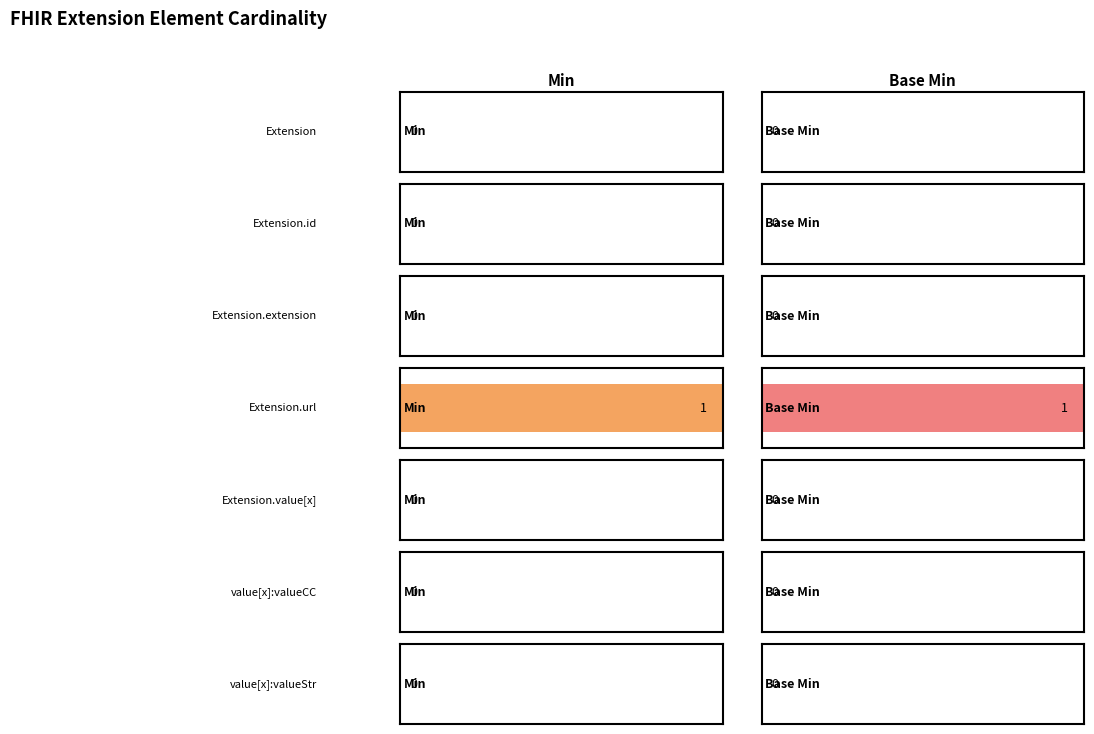

Reading left to right, extract all data points from this chart.

Min: Extension=0	Extension.id=0	Extension.extension=0	Extension.url=1	Extension.value[x]=0	Extension.value[x]:valueCodeableConcept=0	Extension.value[x]:valueString=0
Base Min: Extension=0	Extension.id=0	Extension.extension=0	Extension.url=1	Extension.value[x]=0	Extension.value[x]:valueCodeableConcept=0	Extension.value[x]:valueString=0